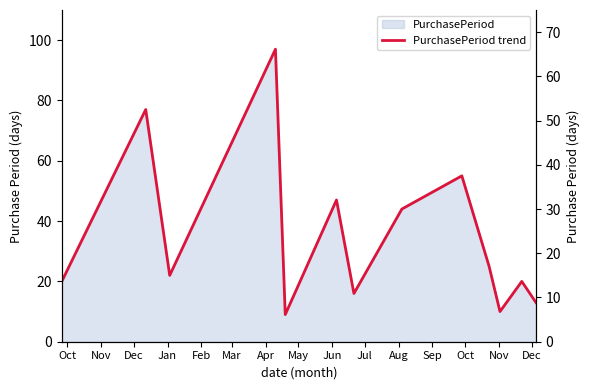

What is the value of the 4th point from the left?

97